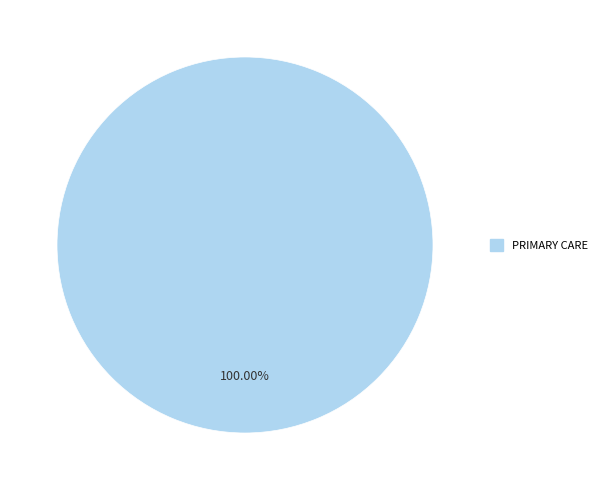

Is there a majority slice in this chart?

Yes